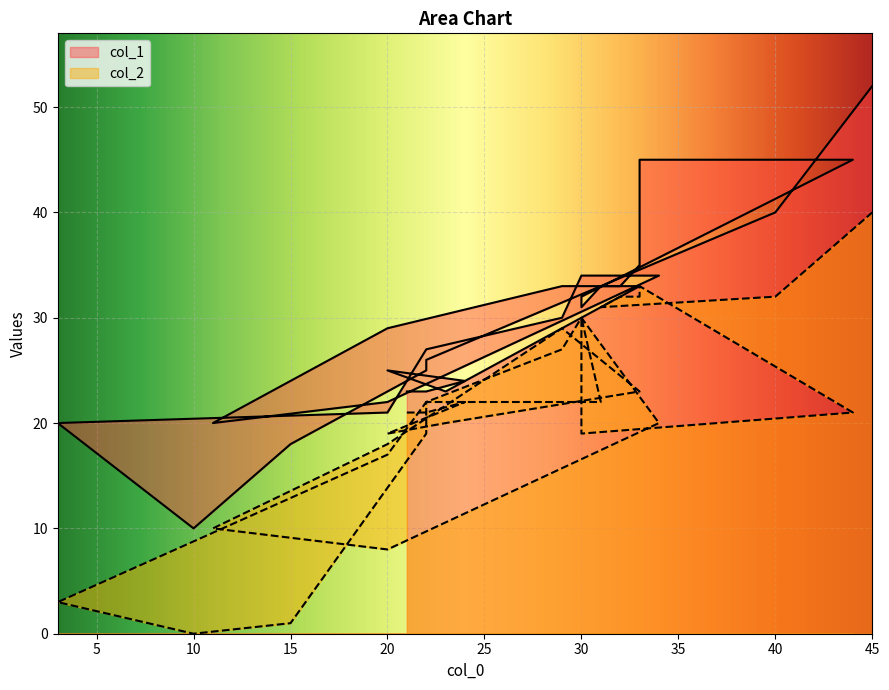

In col_1, how many points are higher than both neighbors (excluding endpoints)?

2